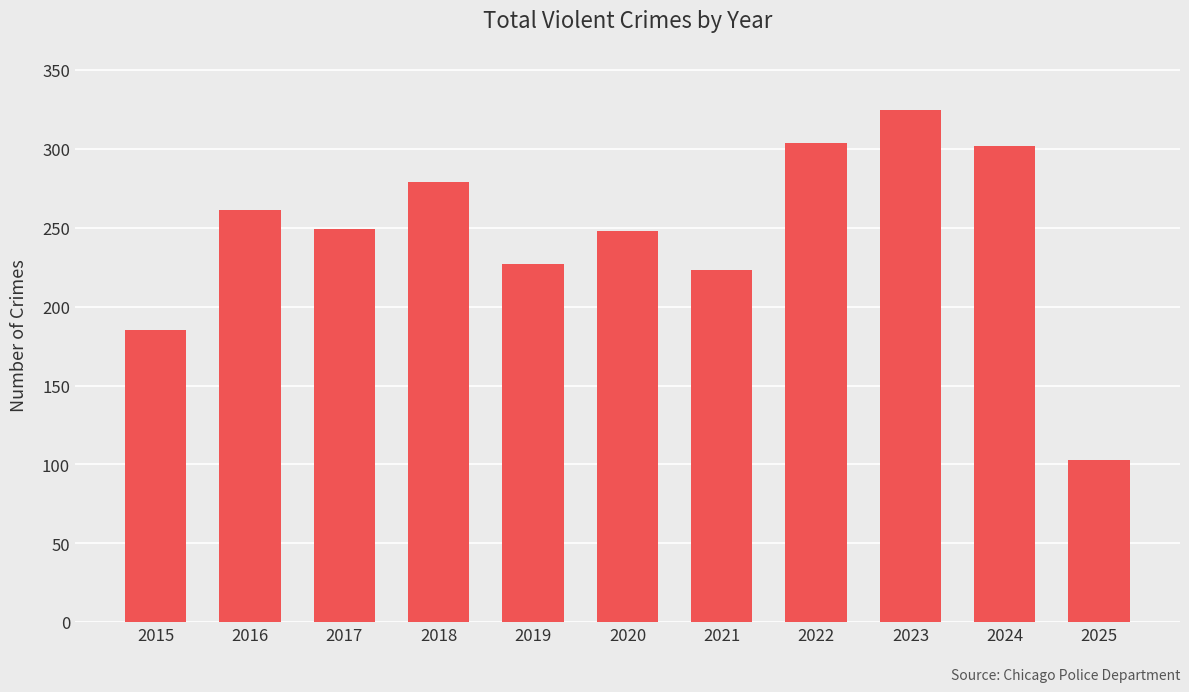

What is the maximum value shown in the chart?

325